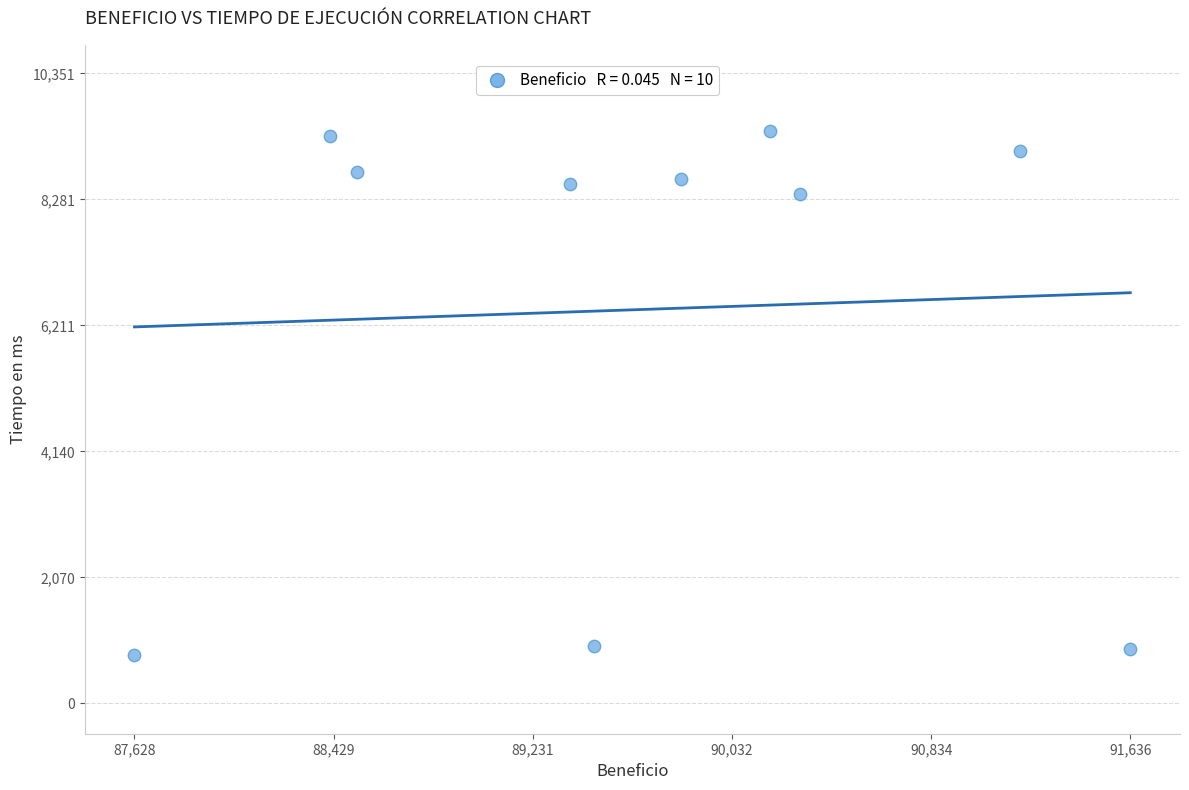

What Y value in the scatter plot is closest to 5101?

8366.8